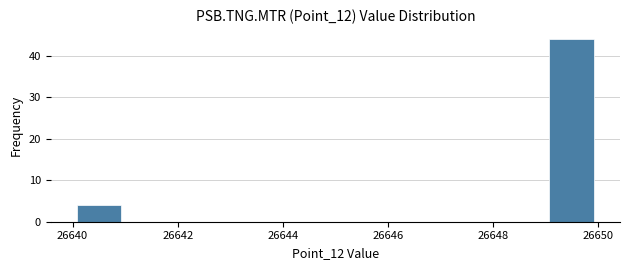

Reading left to right, list every bar in this chart as the range it spans on the x-axis followed by its height. The values are not printed on the chart, so give them approximately, as read against the axis.

26640 to 26641: 4
26641 to 26642: 0
26642 to 26643: 0
26643 to 26644: 0
26644 to 26645: 0
26645 to 26646: 0
26646 to 26647: 0
26647 to 26648: 0
26648 to 26649: 0
26649 to 26650: 44